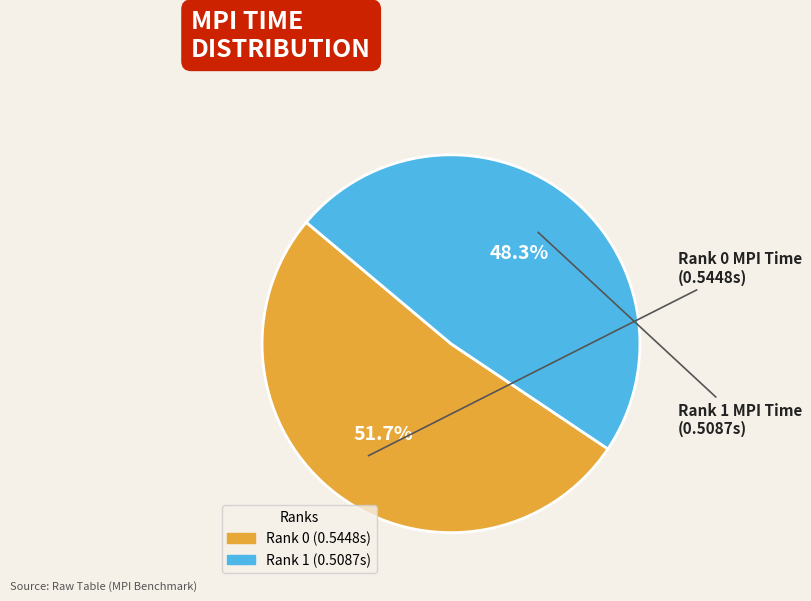

The Rank 0 slice represents 52% of the pie. True or false?

True